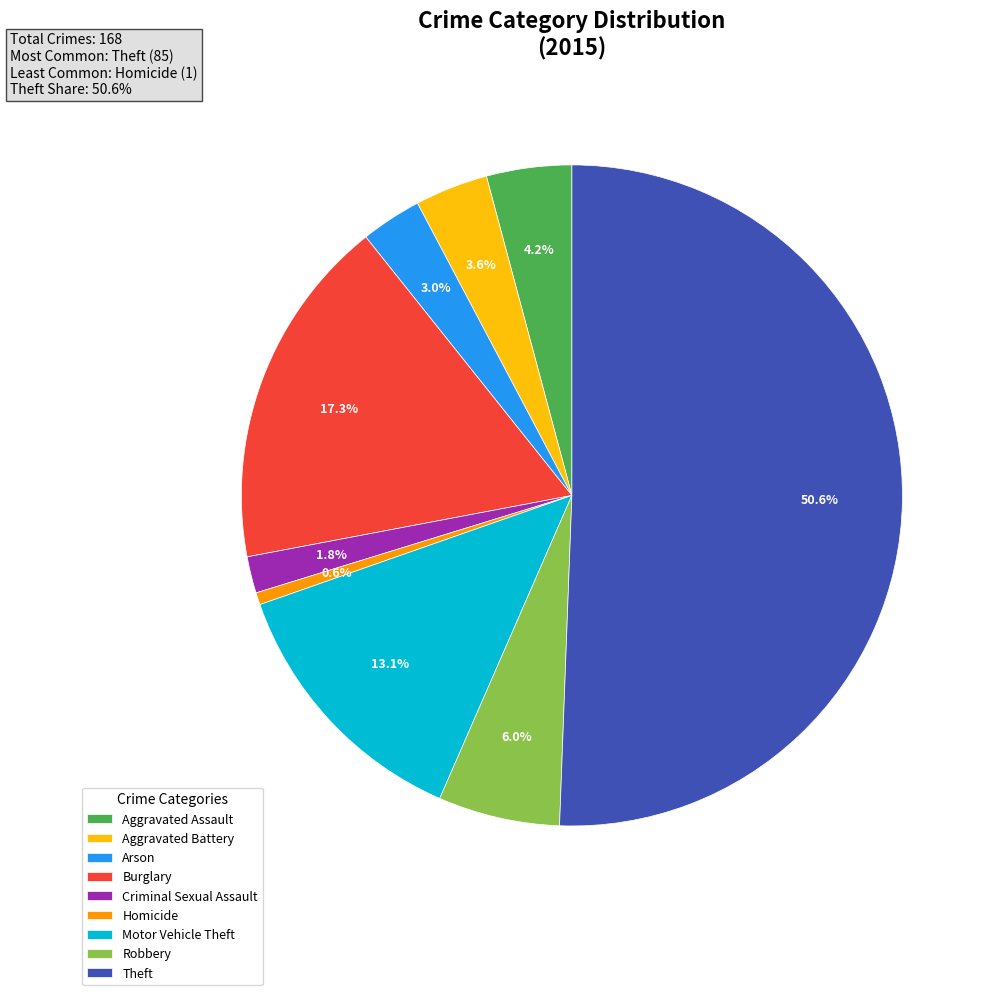

Combined, what portion of the pie is Aggravated Battery and Criminal Sexual Assault?

5.4%